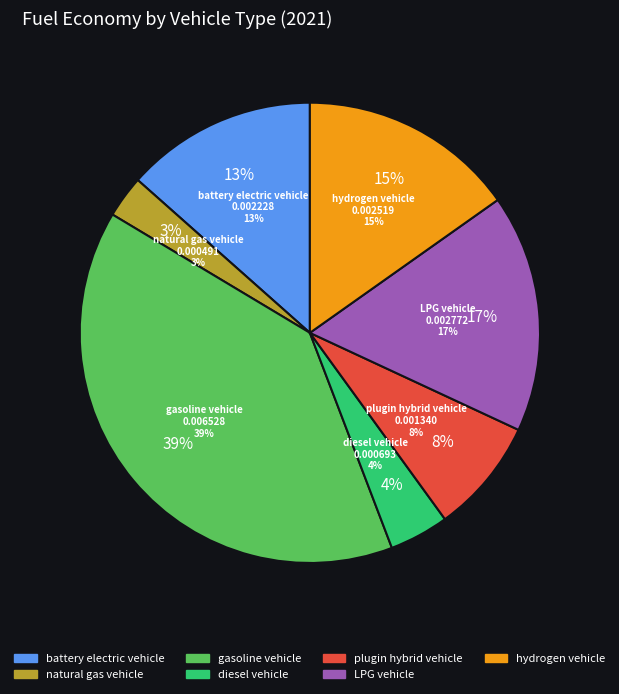

How many slices are in this pie chart?

7